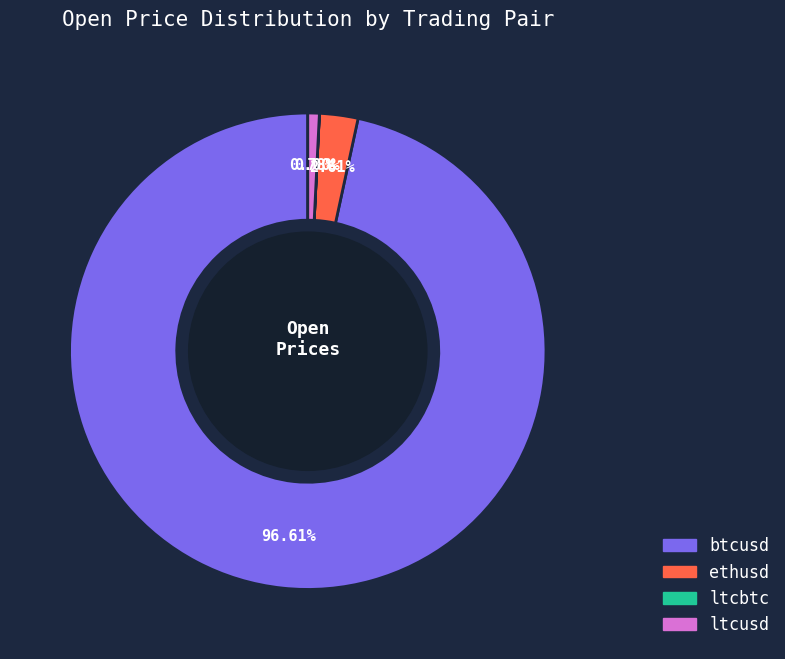

Which category has the biggest portion of the pie?

btcusd